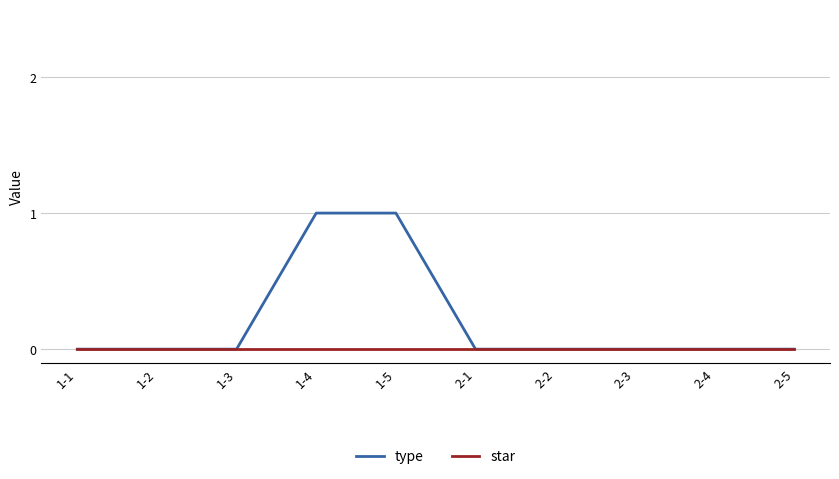

Reading right to left, extract all data points from this chart.

type: 0	0	0	0	0	1	1	0	0	0
star: 0	0	0	0	0	0	0	0	0	0